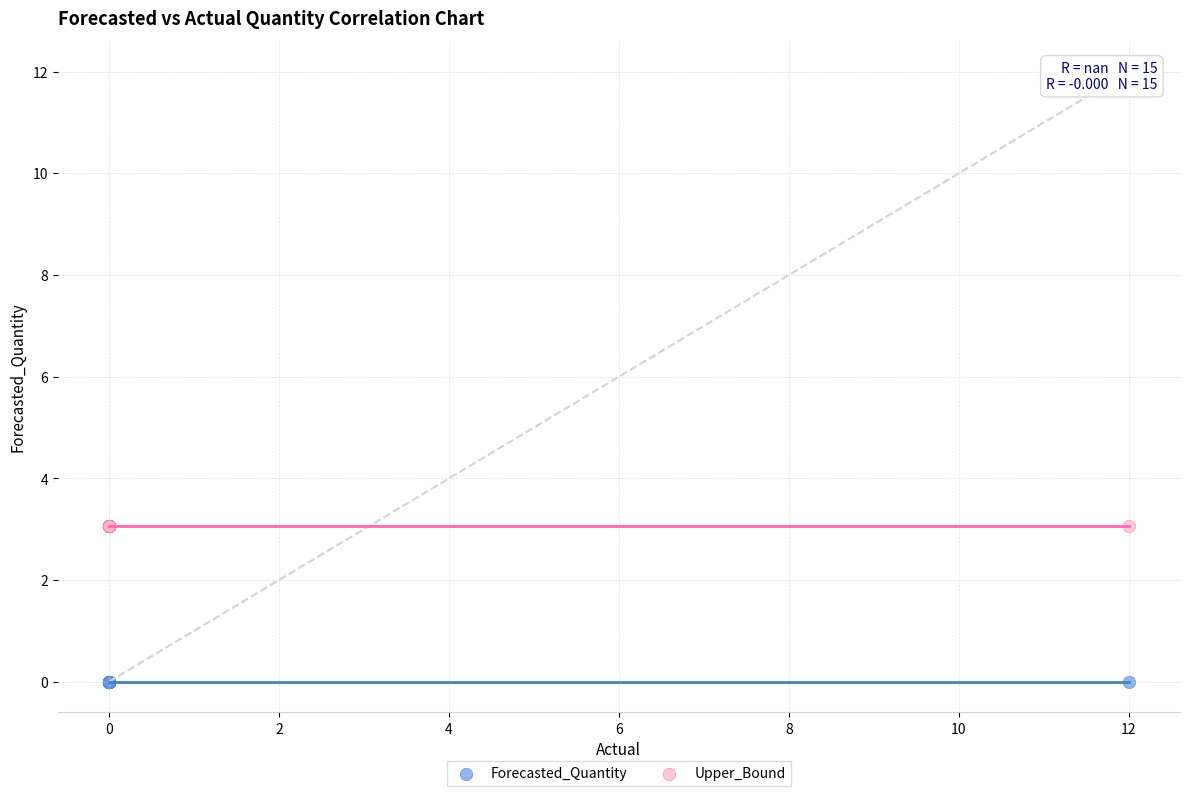

Which series contains the highest Y value?

Upper_Bound